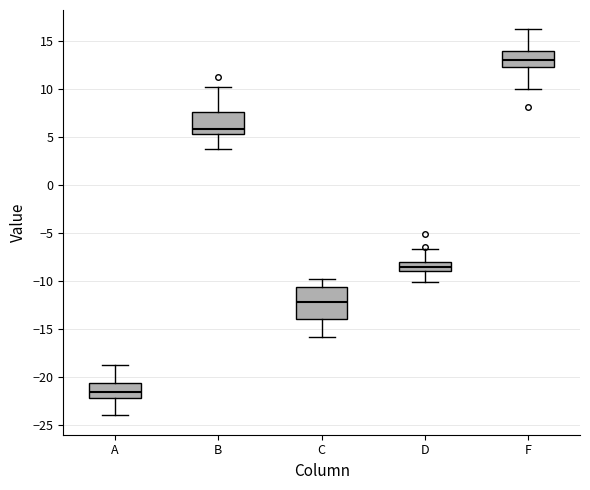

Comparing the boxes themselves (not the whiskers), which one is the tallest?

C